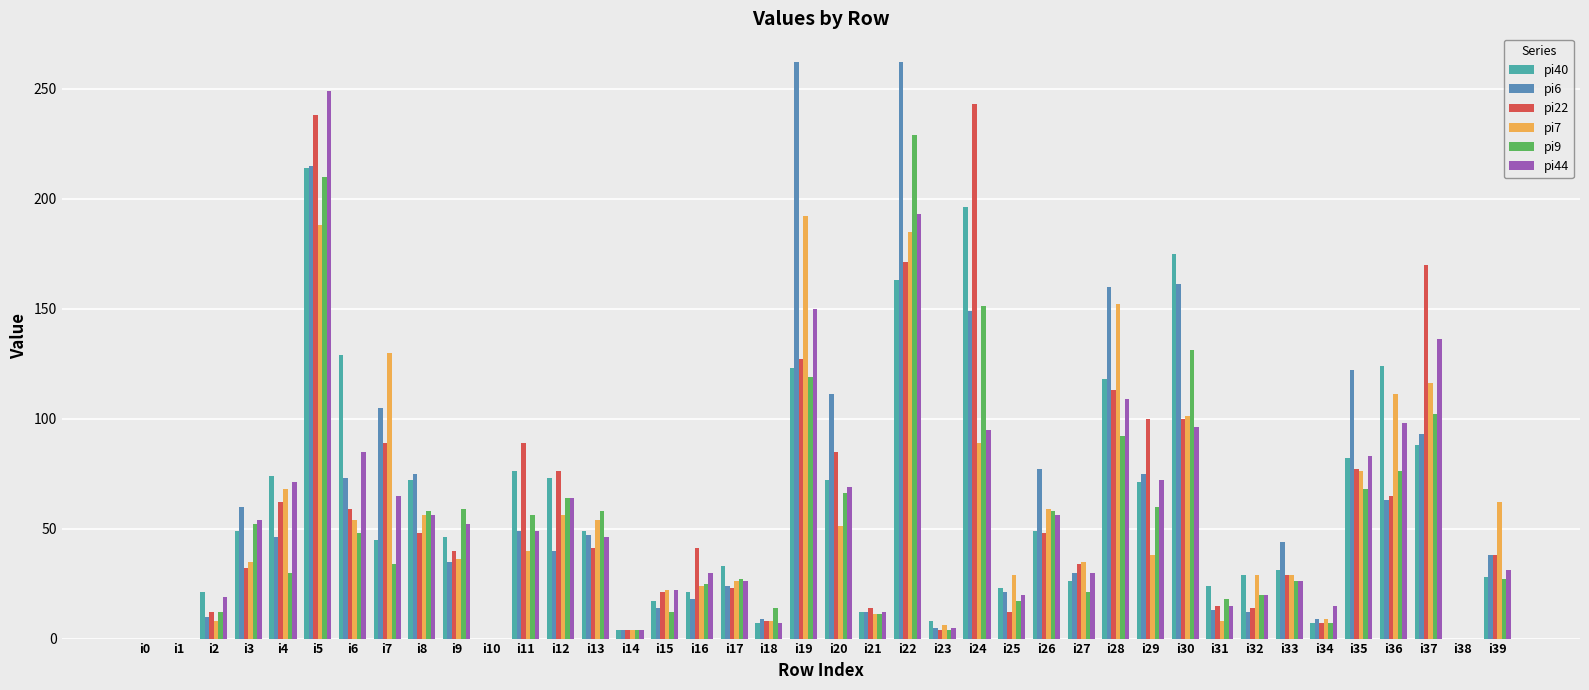

What is the sum of all pi7 values?

2197